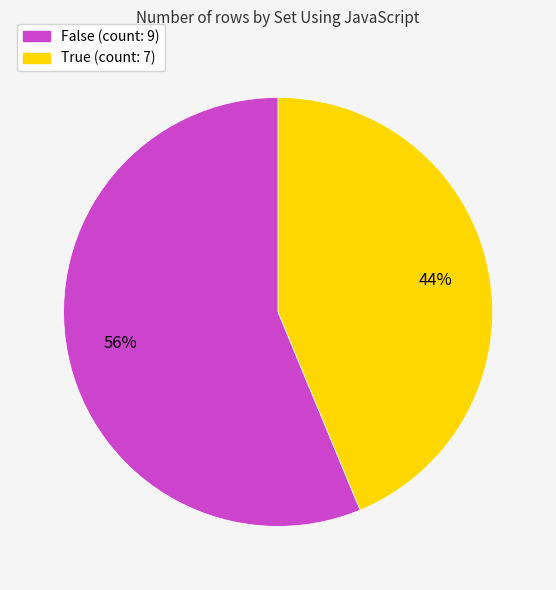

Does True represent more than half of the total?

No